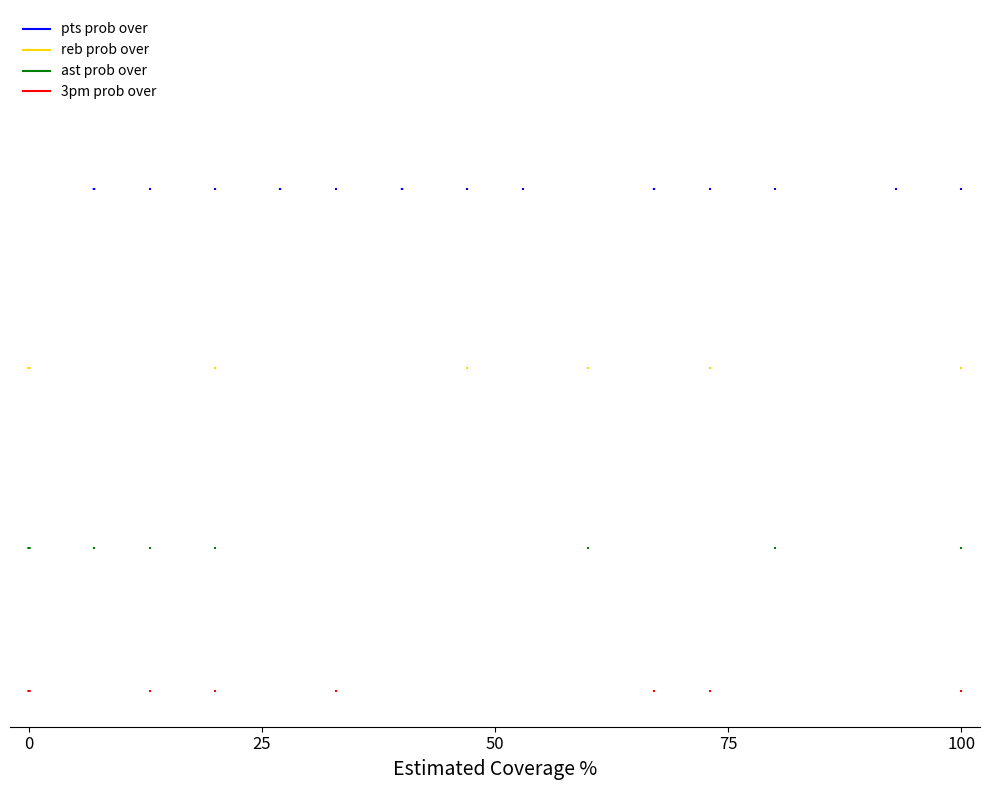

Which series reaches the minimum Y coordinate?

3pm prob over